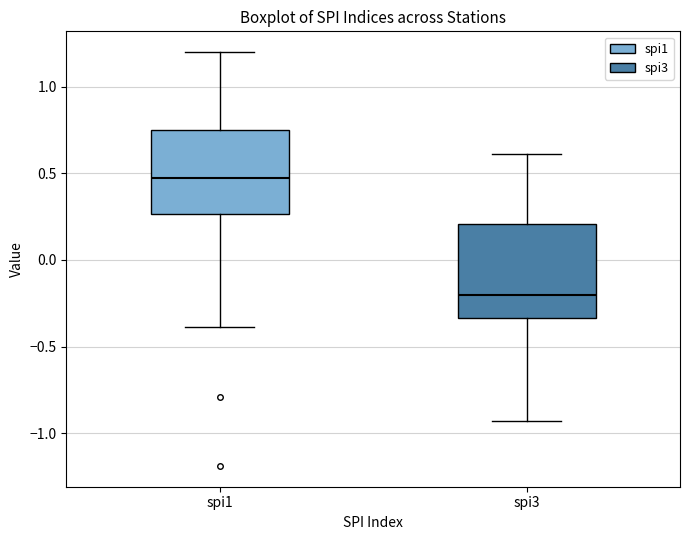

Reading left to right, transcribe this box plot: for each box, give where its median line is, the range the box spans, and where its two whiskers end, as read against the y-axis. The values are not printed on the chart, so give them approximately, as read against the axis.

spi1: median 0.45, box 0.25 to 0.75, whiskers -0.40 to 1.20
spi3: median -0.20, box -0.35 to 0.20, whiskers -0.95 to 0.60